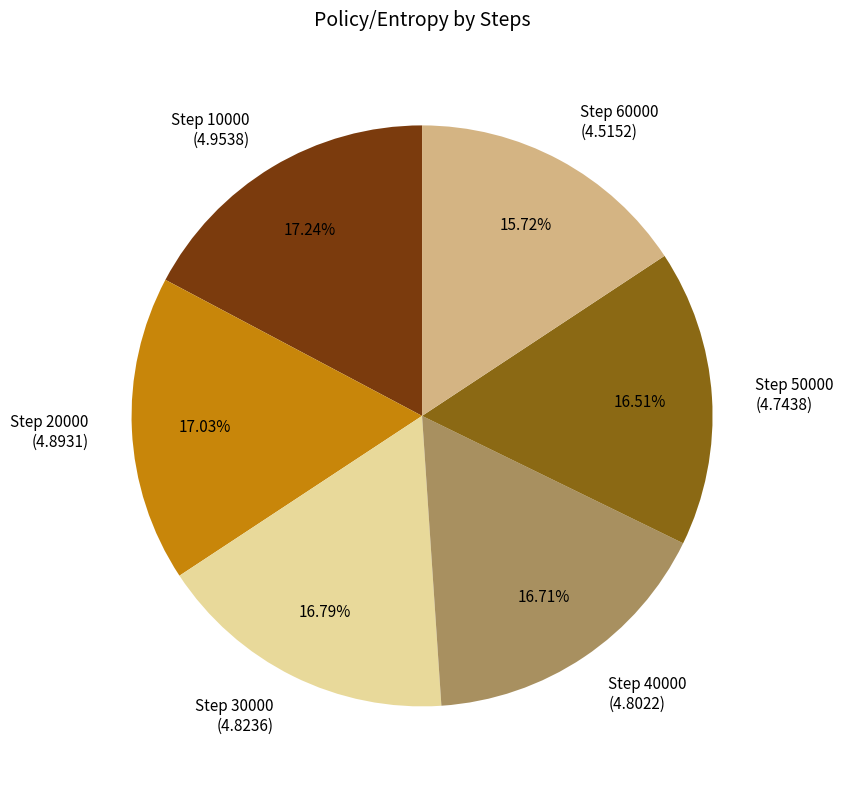

Does any single category account for the majority?

No